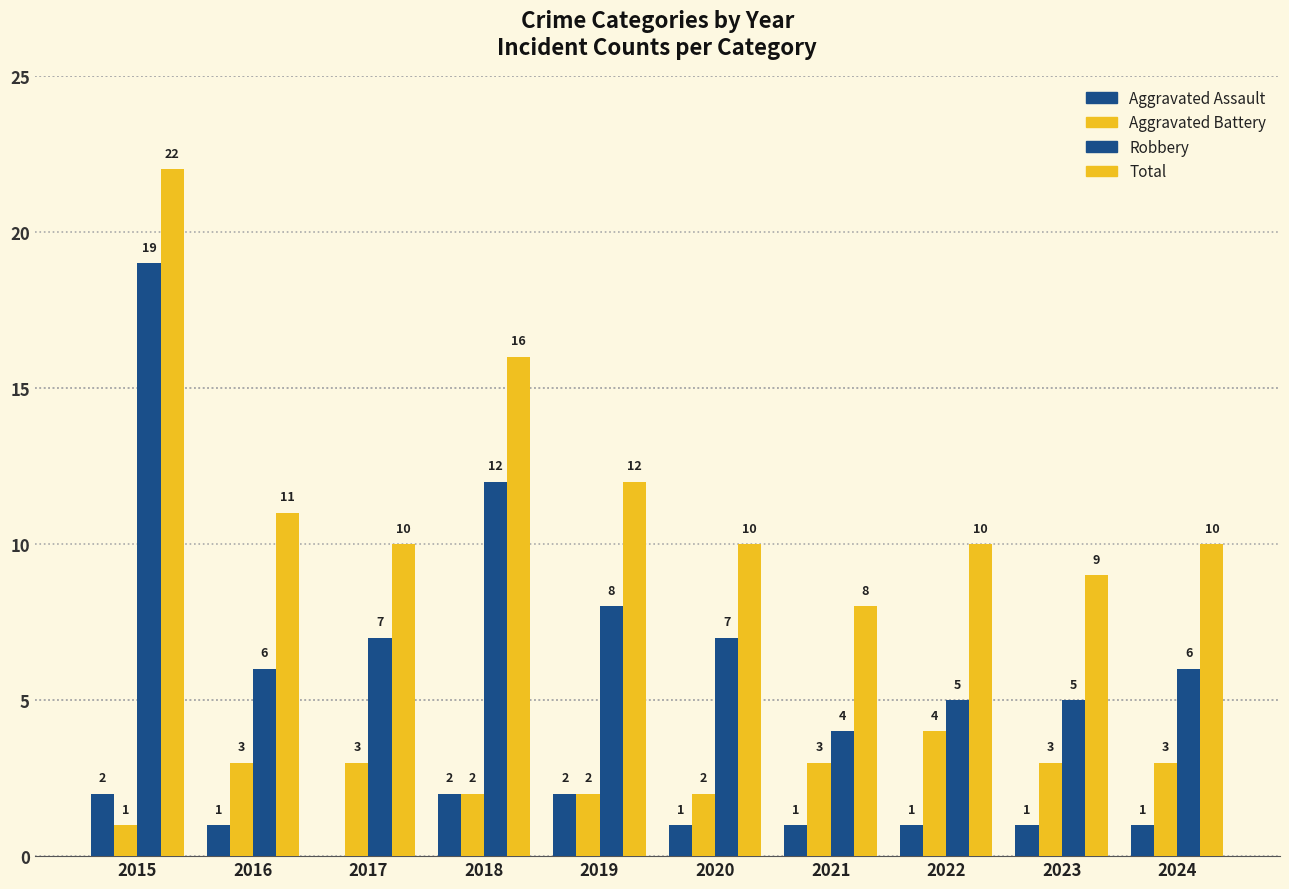

Is it true that Total equals 11 at 2016?

True